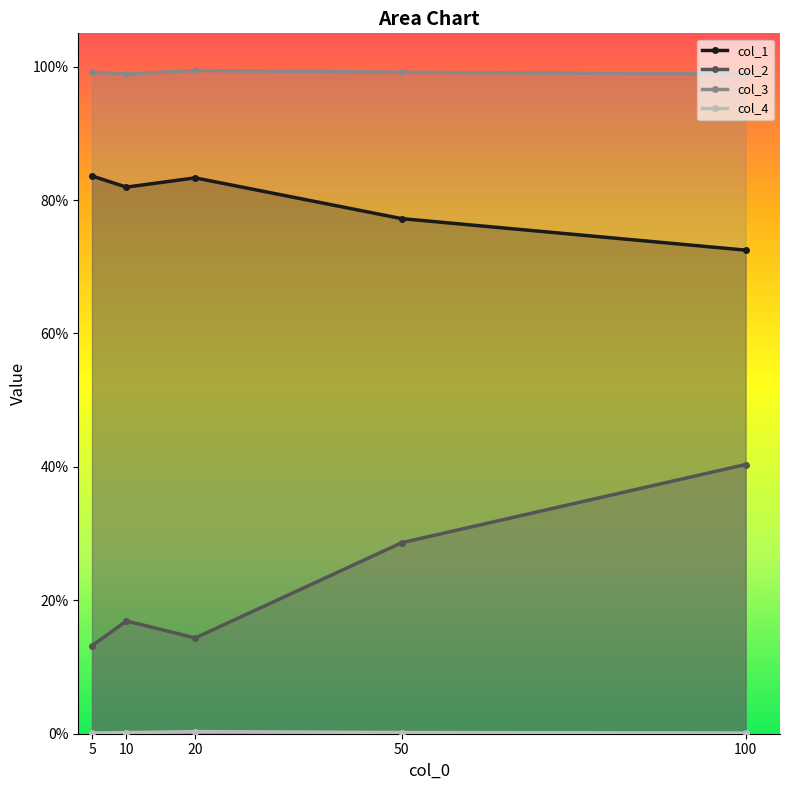

Which series has the largest total across all categories?

col_3